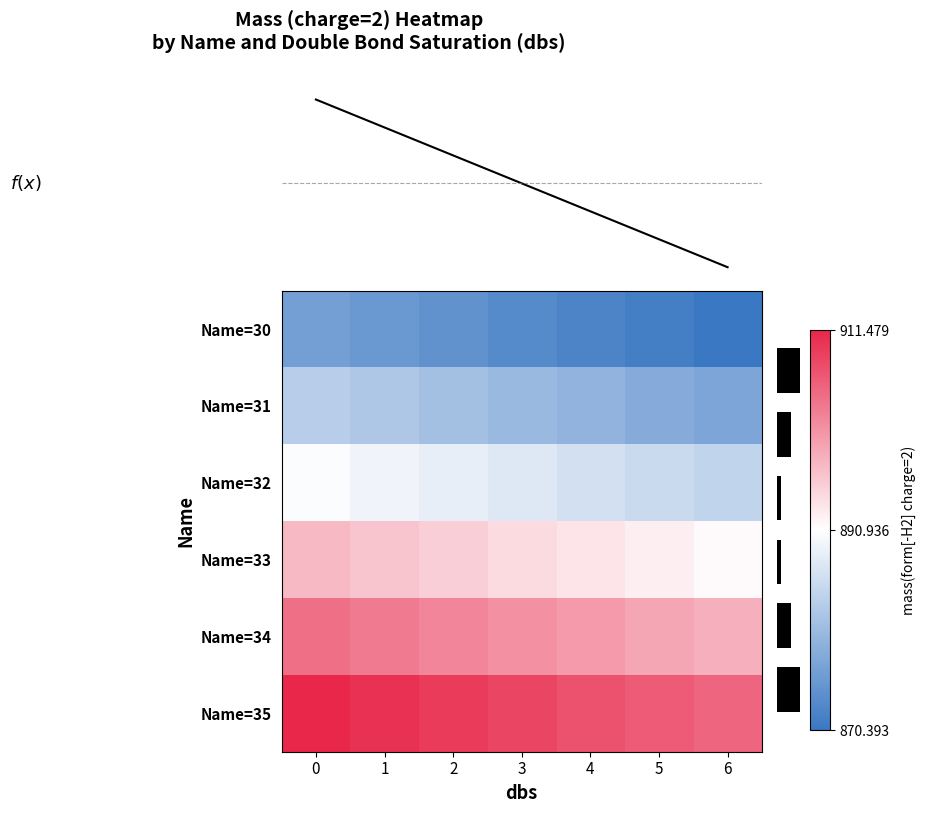

Reading left to right, list all the values displayed in this chart.

Name=30: 0=876.4	1=875.4	2=874.4	3=873.4	4=872.4	5=871.4	6=870.4
Name=31: 0=883.4	1=882.4	2=881.4	3=880.4	4=879.4	5=878.4	6=877.4
Name=32: 0=890.5	1=889.4	2=888.4	3=887.4	4=886.4	5=885.4	6=884.4
Name=33: 0=897.5	1=896.5	2=895.4	3=894.4	4=893.4	5=892.4	6=891.4
Name=34: 0=904.5	1=903.5	2=902.5	3=901.4	4=900.4	5=899.4	6=898.4
Name=35: 0=911.5	1=910.5	2=909.5	3=908.5	4=907.4	5=906.4	6=905.4